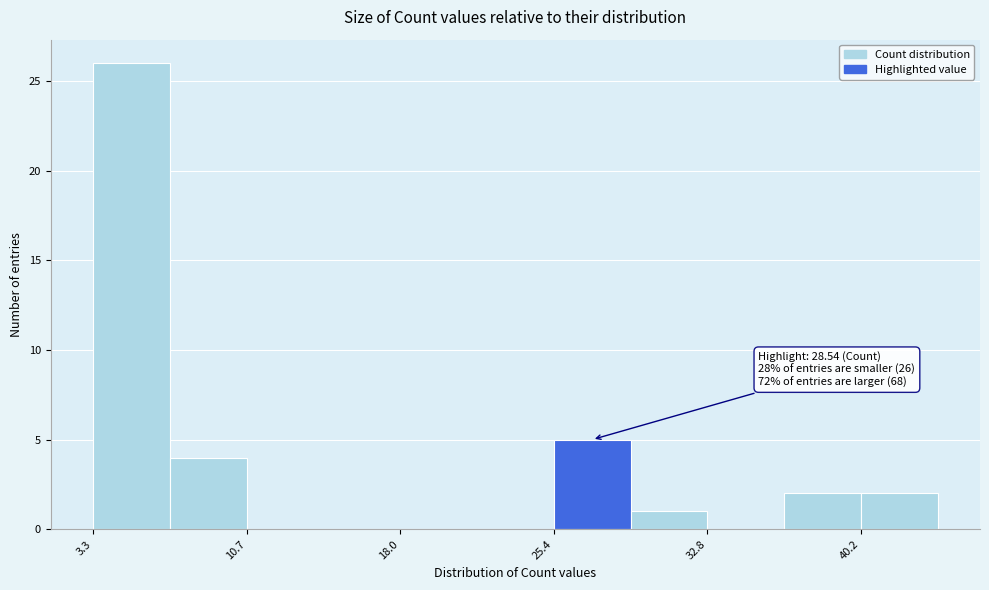

Read against the x-axis, roughly where is the centre of the tallest bar?

5